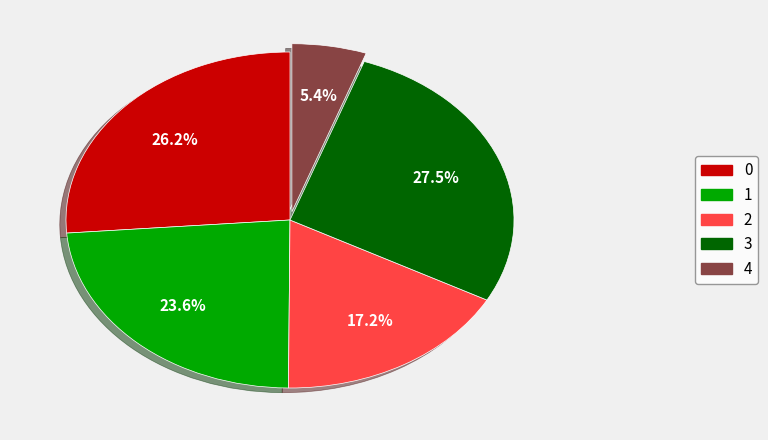

To the nearest percent, what percentage of the pie is 2?

17%